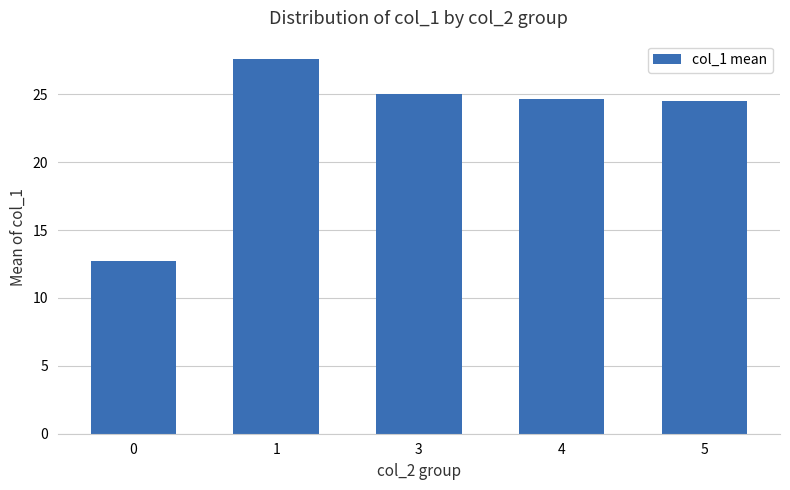

Does the chart contain stacked bars?

No